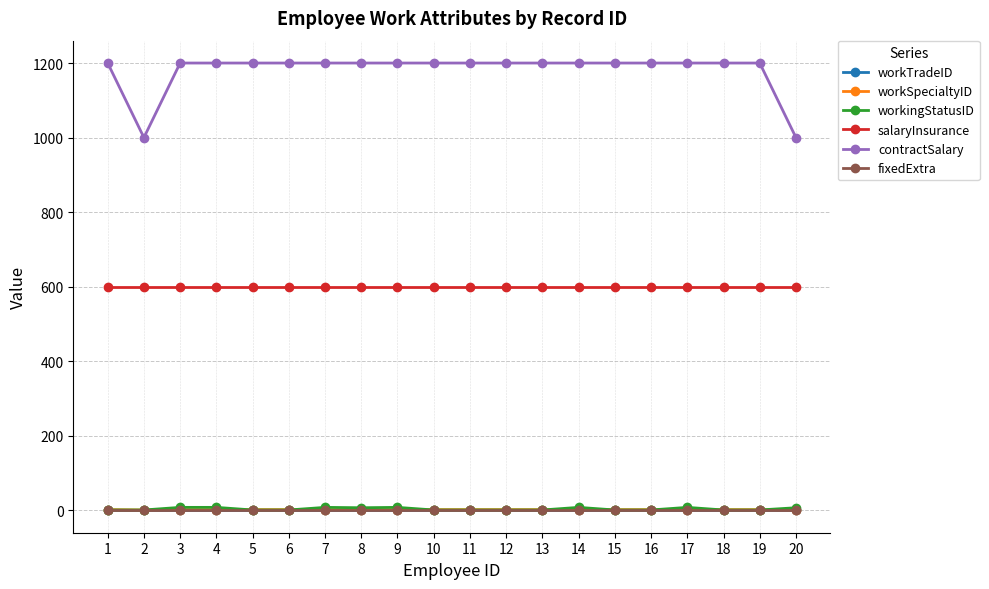

Which series ends up on top after the final intersection of workSpecialtyID and workingStatusID?

workingStatusID